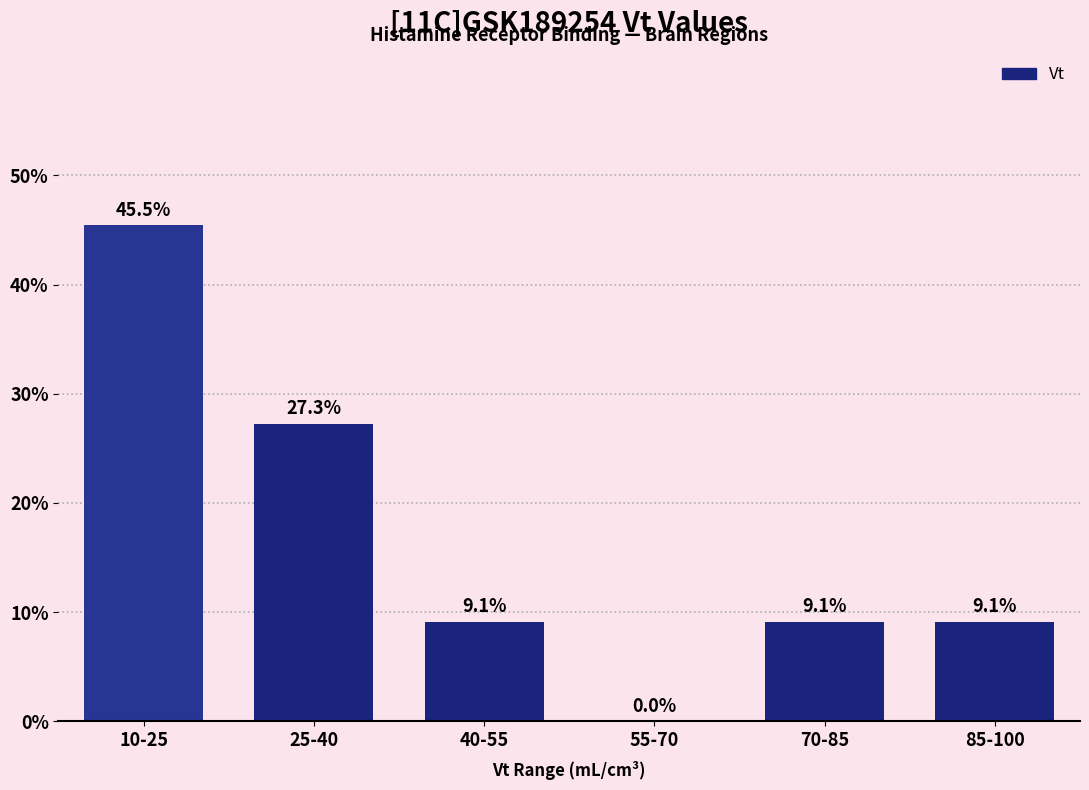

Reading left to right, what are all the values shown in this chart?

10-25=45.5	25-40=27.3	40-55=9.1	55-70=0.0	70-85=9.1	85-100=9.1